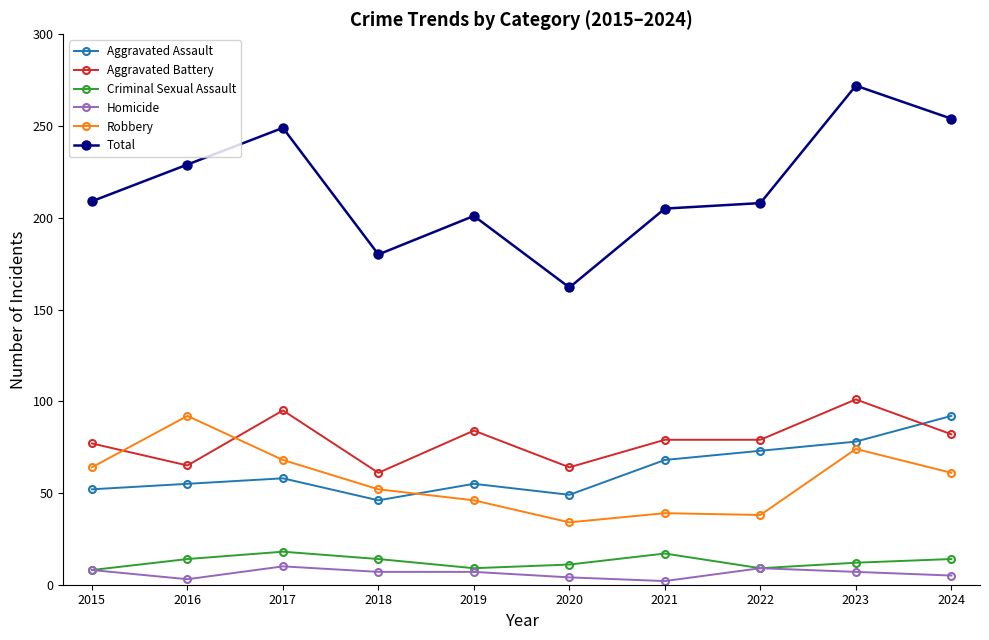

The value of Aggravated Assault at 2023 is 78. True or false?

True